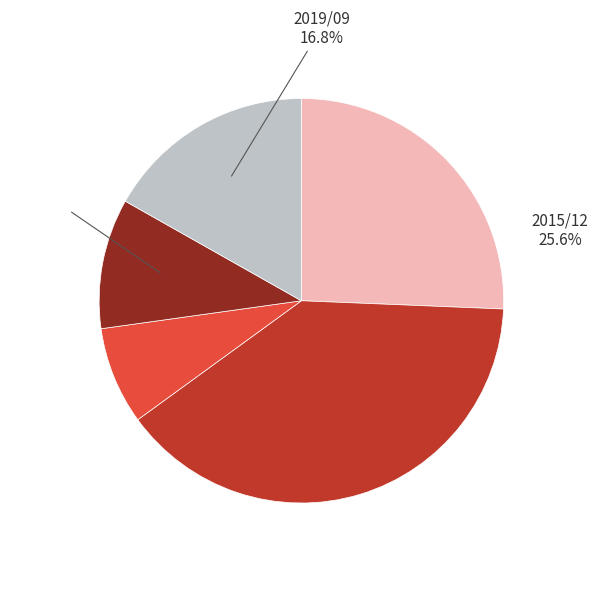

To the nearest percent, what is the difference between the largest and smallest slice percentages?

32%